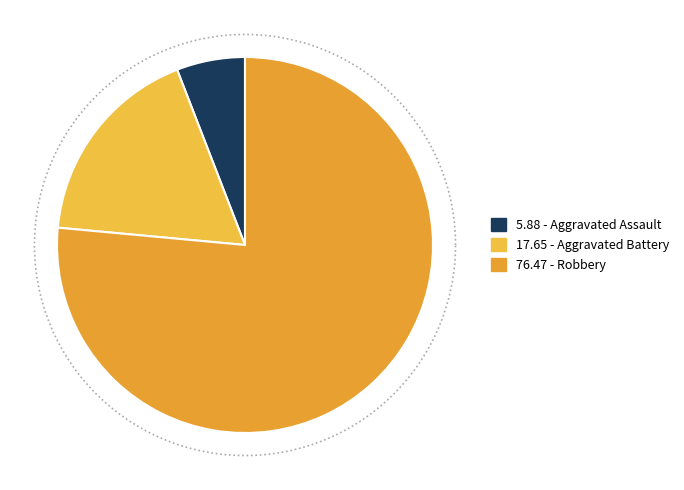

What is the smallest slice in the pie chart?

Aggravated Assault